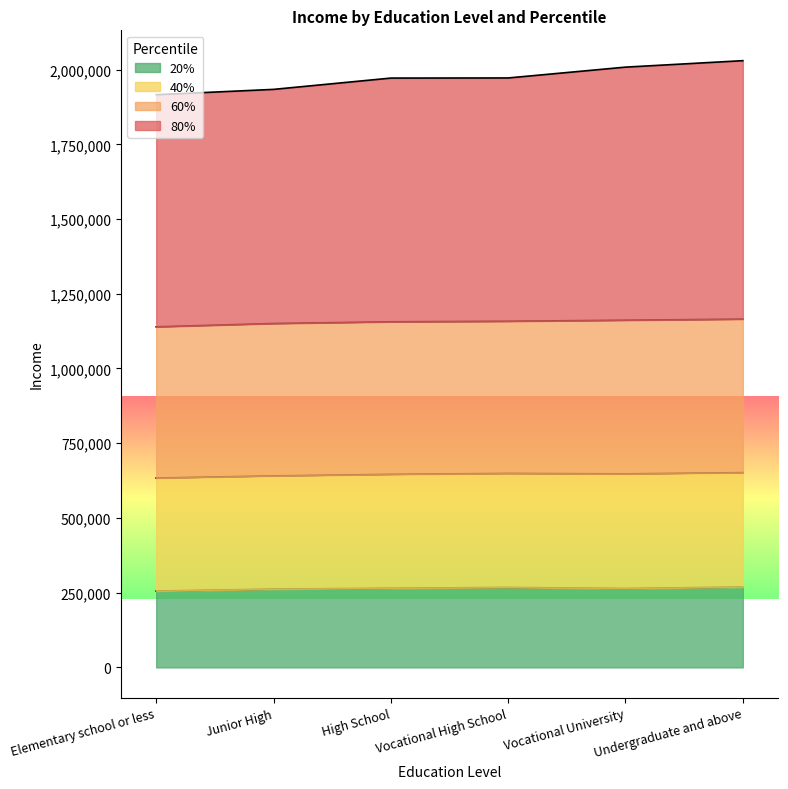

What is the difference between the 80% values at Undergraduate and above and Junior High?

96057